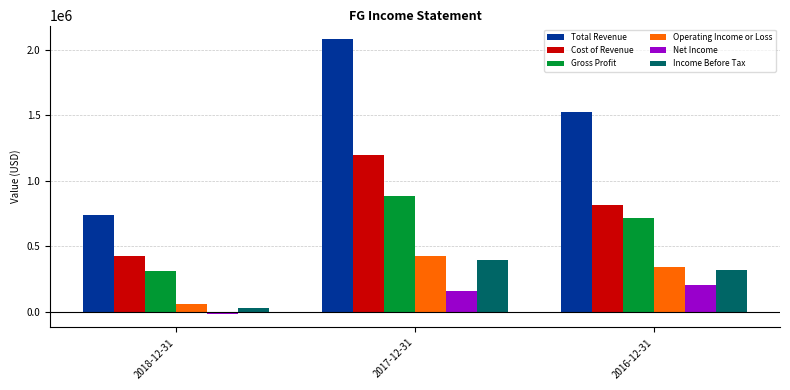

What is the label of the 2nd bar from the left?

2017-12-31